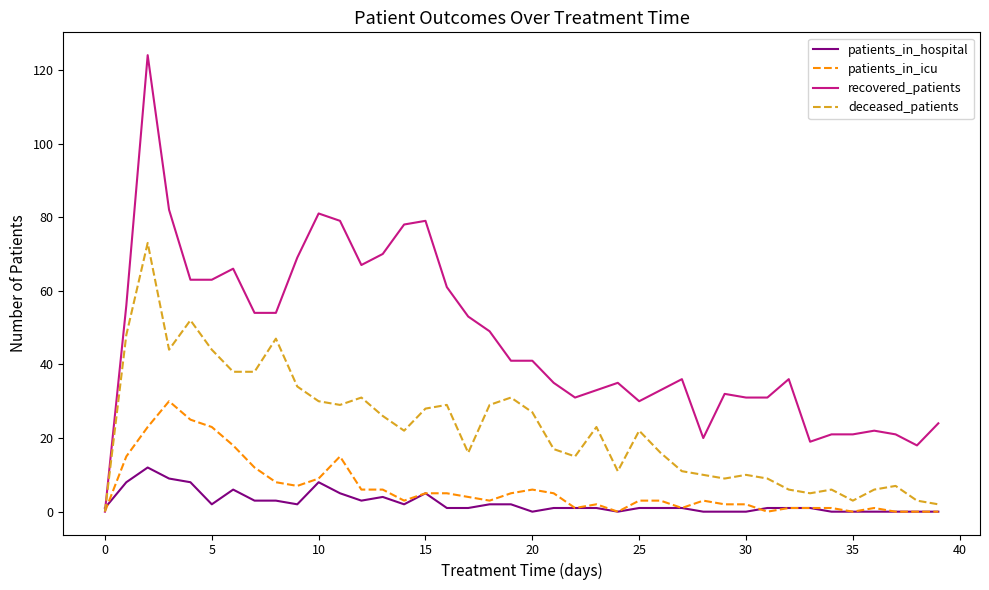

What is the maximum value for recovered_patients?

124